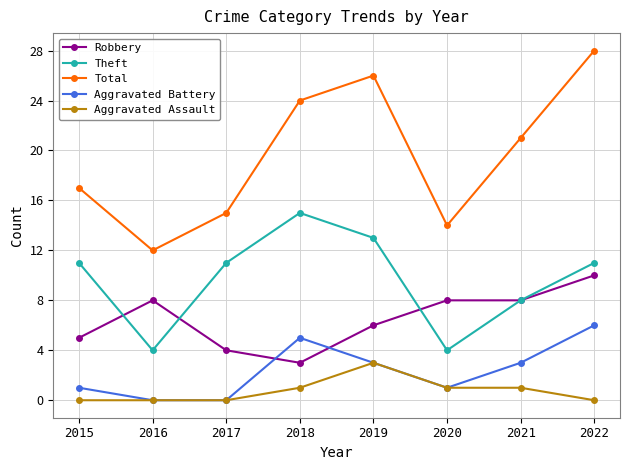

What is the spread (max minus min) of values at 2016?

12